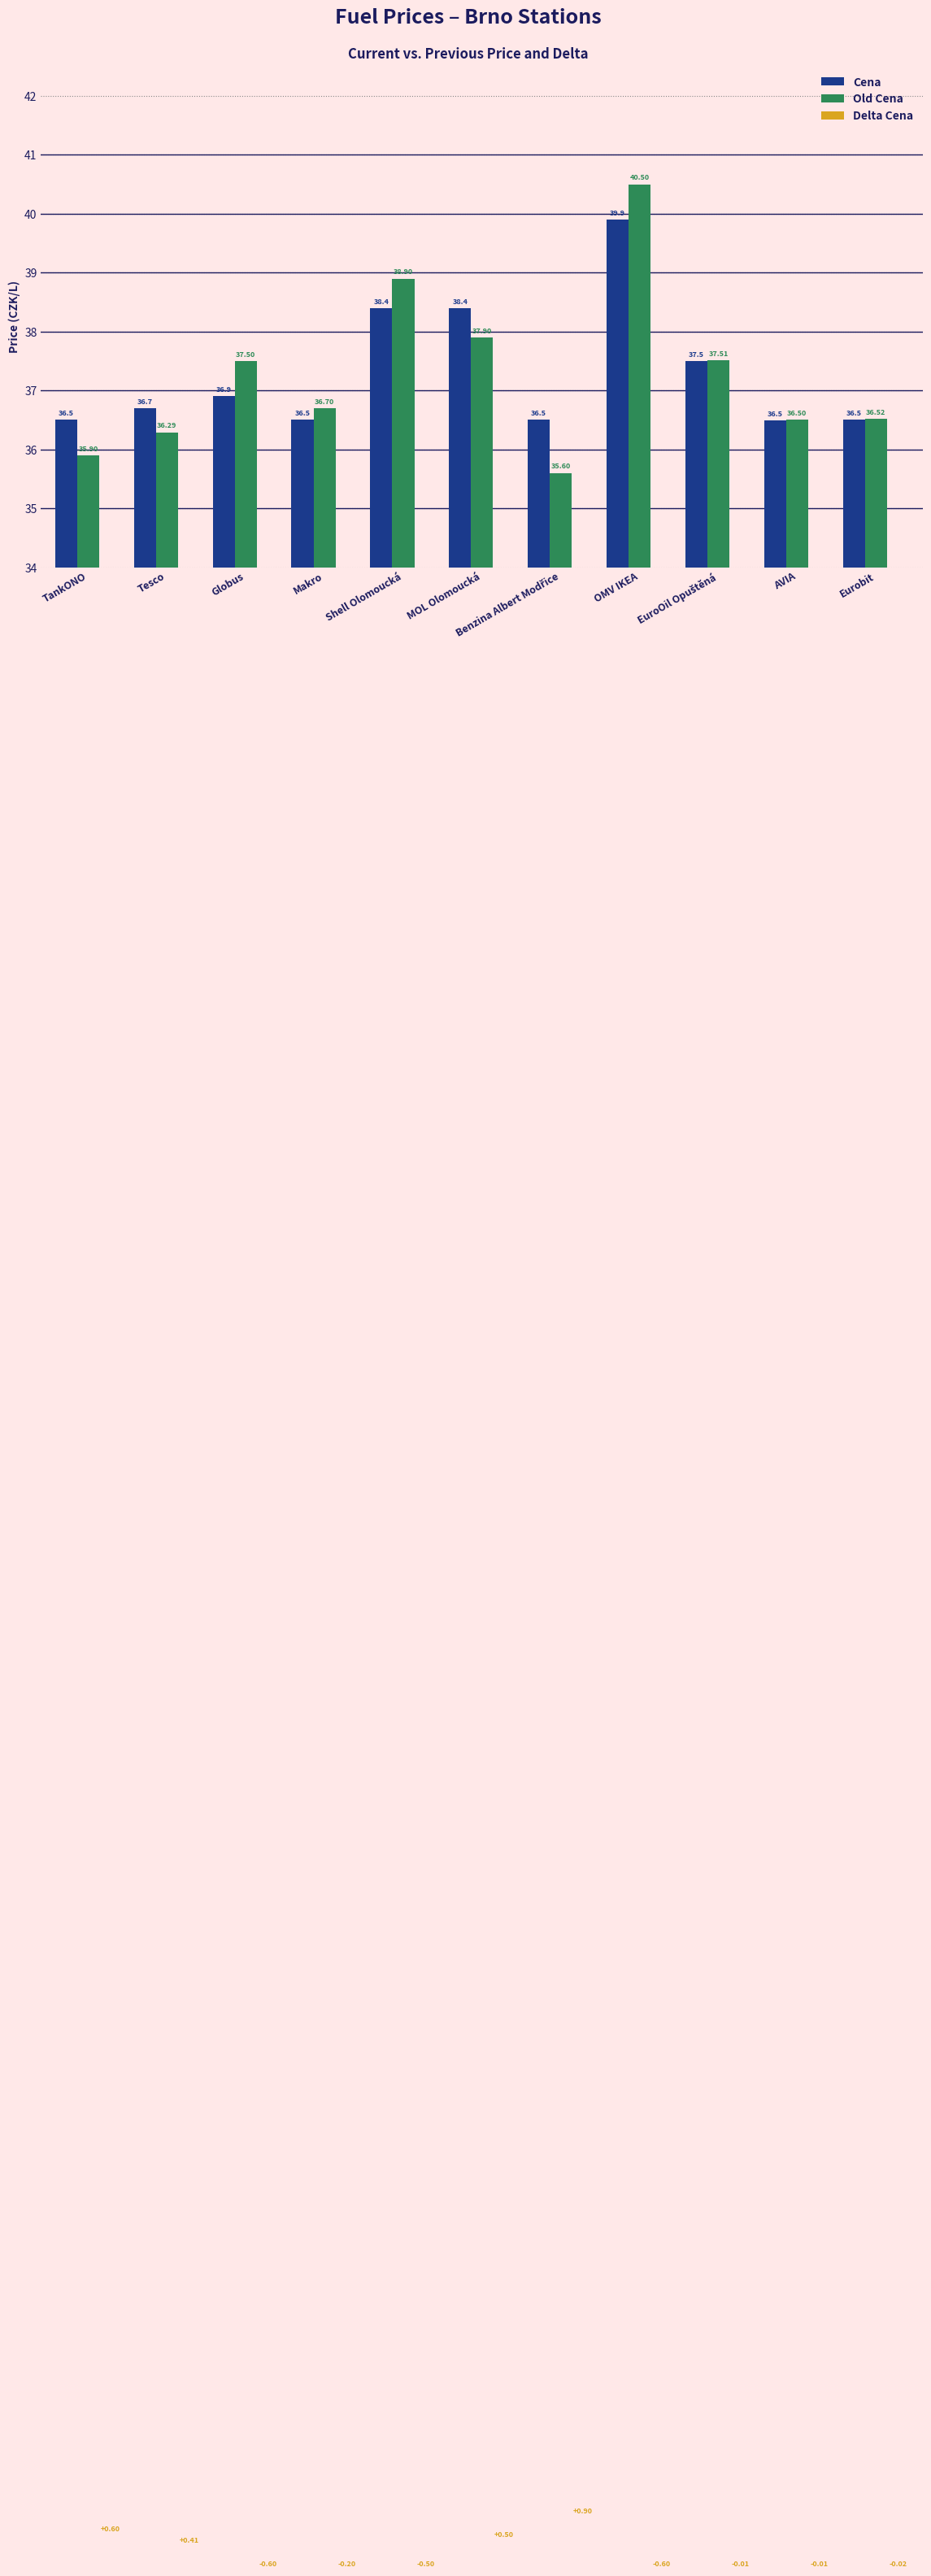

Reading left to right, transcribe all the data shown in this chart.

Cena: 36.5	36.7	36.9	36.5	38.4	38.4	36.5	39.9	37.5	36.5	36.5
Old Cena: 35.9	36.3	37.5	36.7	38.9	37.9	35.6	40.5	37.5	36.5	36.5
Delta Cena: 0.6	0.4	-0.6	-0.2	-0.5	0.5	0.9	-0.6	-0.0	-0.0	-0.0